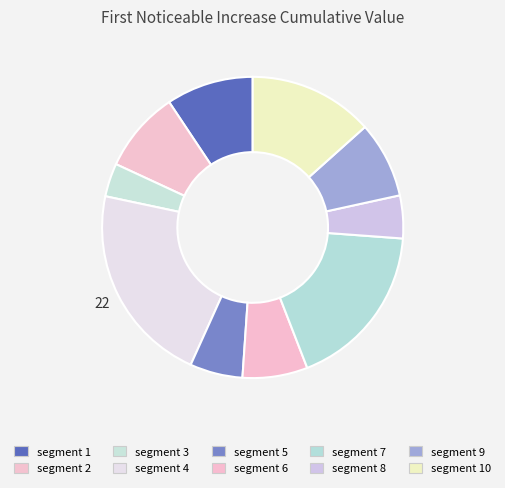

To the nearest percent, what percentage of the pie is segment 5?

6%